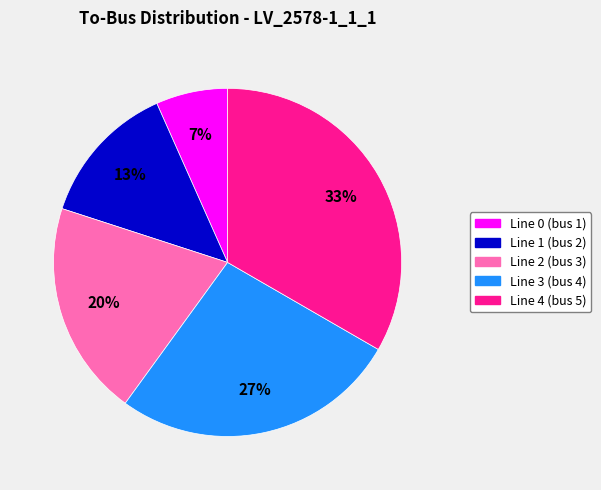

To the nearest percent, what is the average slice percentage?

20%